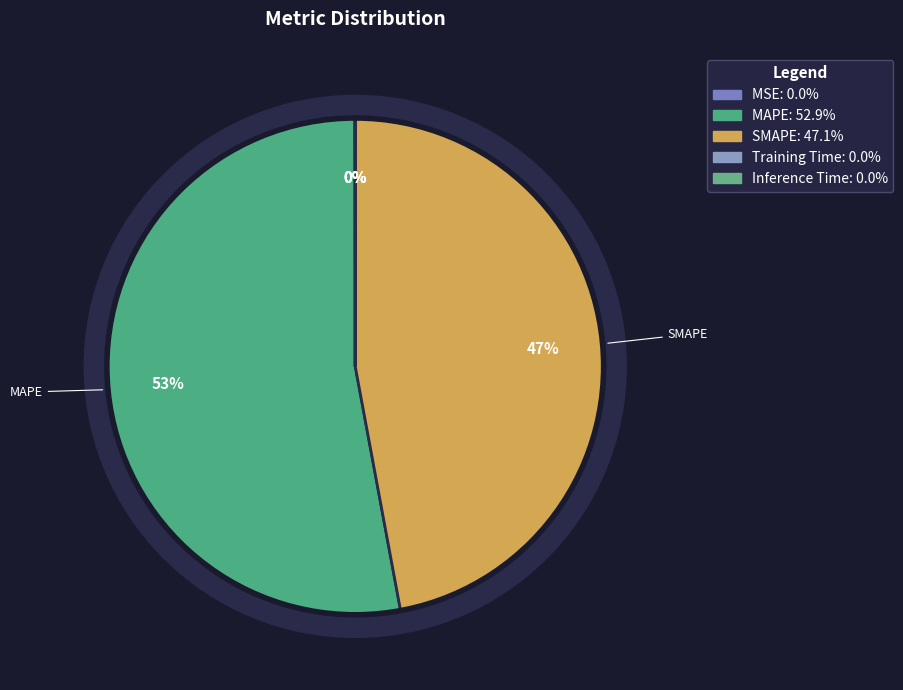

Between SMAPE and MSE, which is larger?

SMAPE